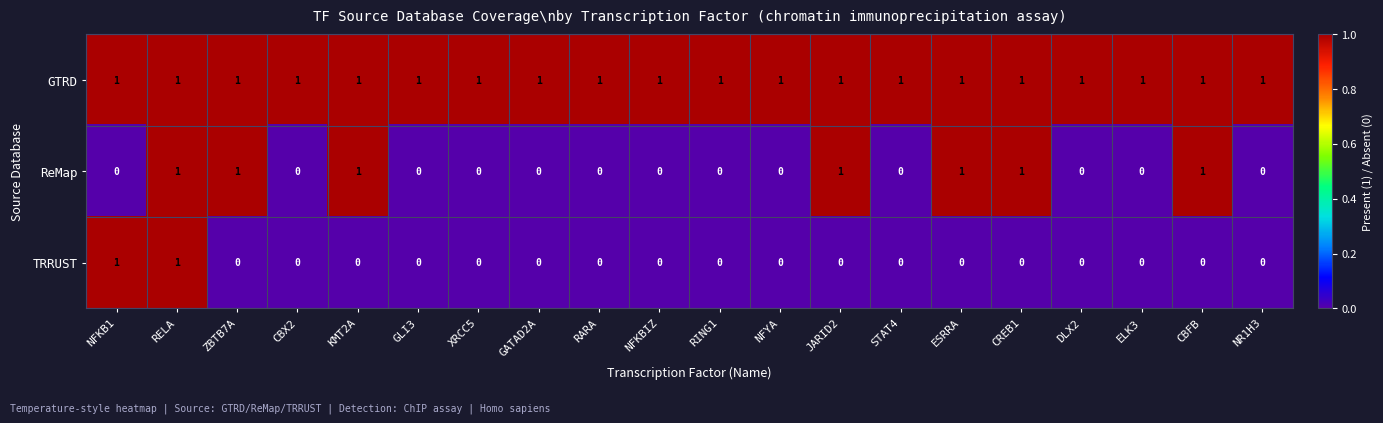

What is the total value across all series at RELA?

3